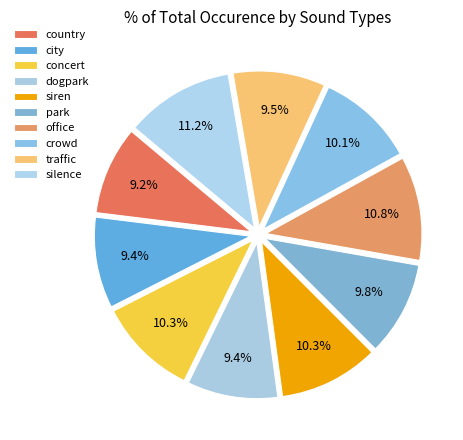

To the nearest percent, what is the average slice percentage?

10%